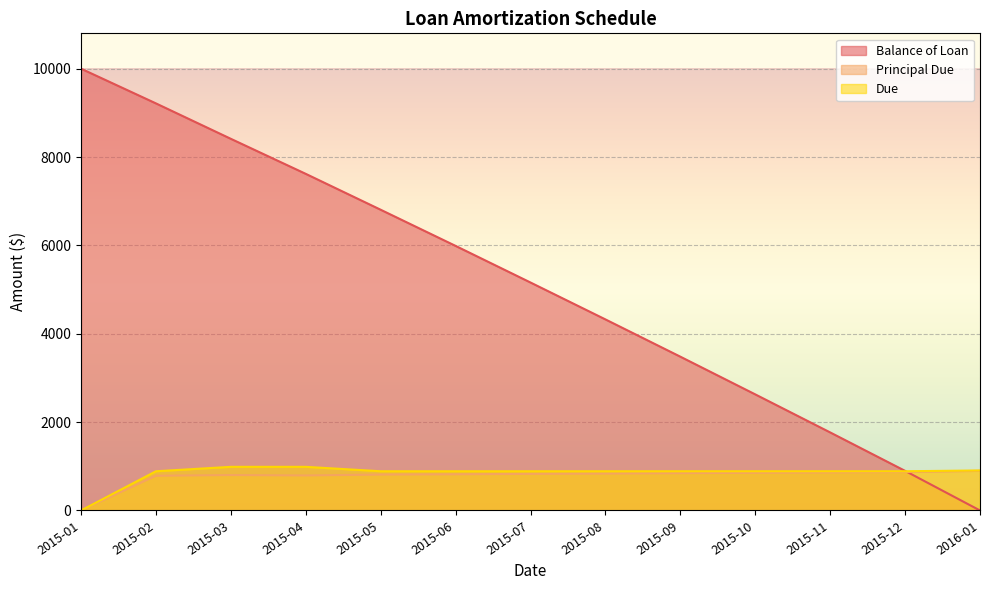

What is the label of the 9th point from the right?

2015-05